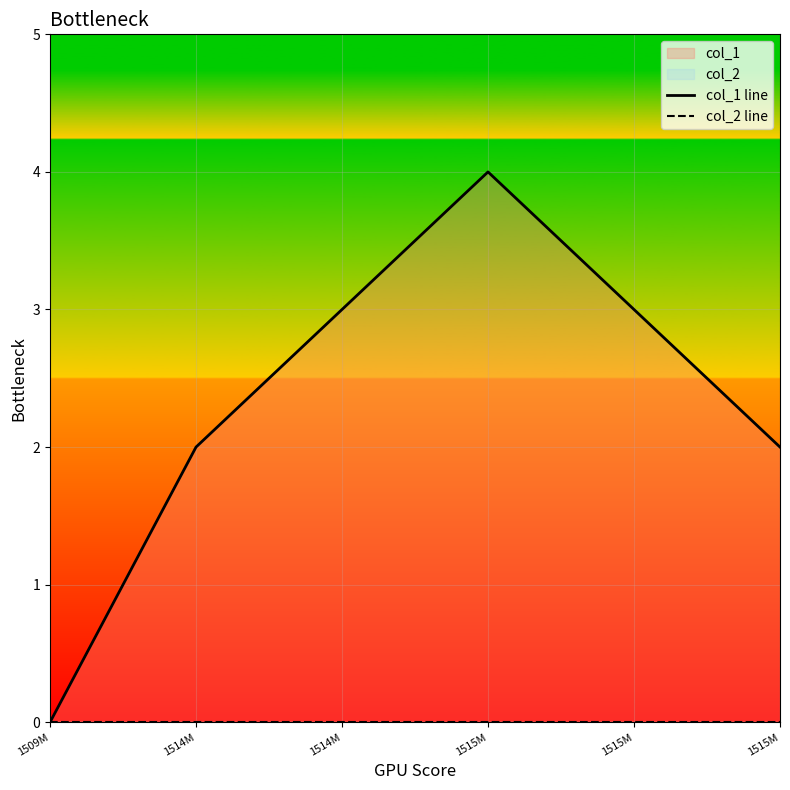

Rank the categories by col_2 line value from highest to lowest.

1509M, 1514M, 1514M, 1515M, 1515M, 1515M